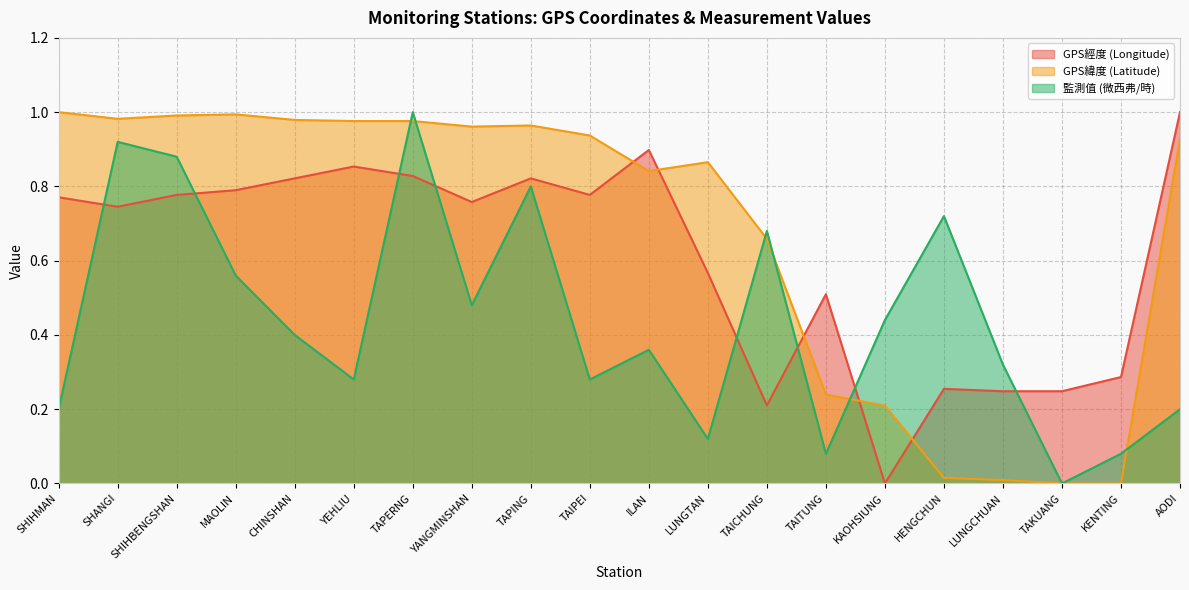

True or false: 監測值 (微西弗/時) has more than 1 points higher than both neighbors.

True